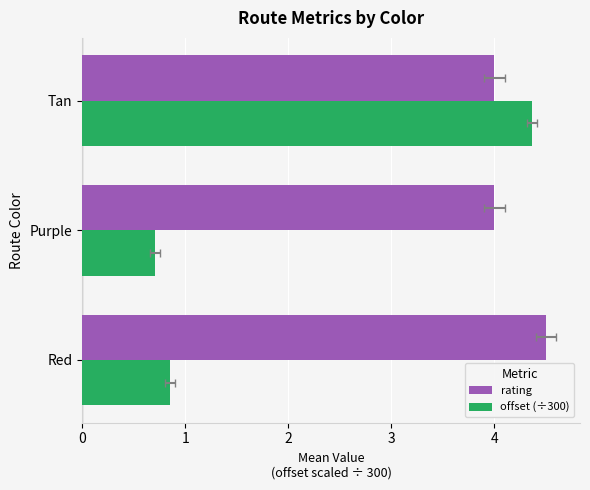

The value of rating at Purple is 4.0. True or false?

True